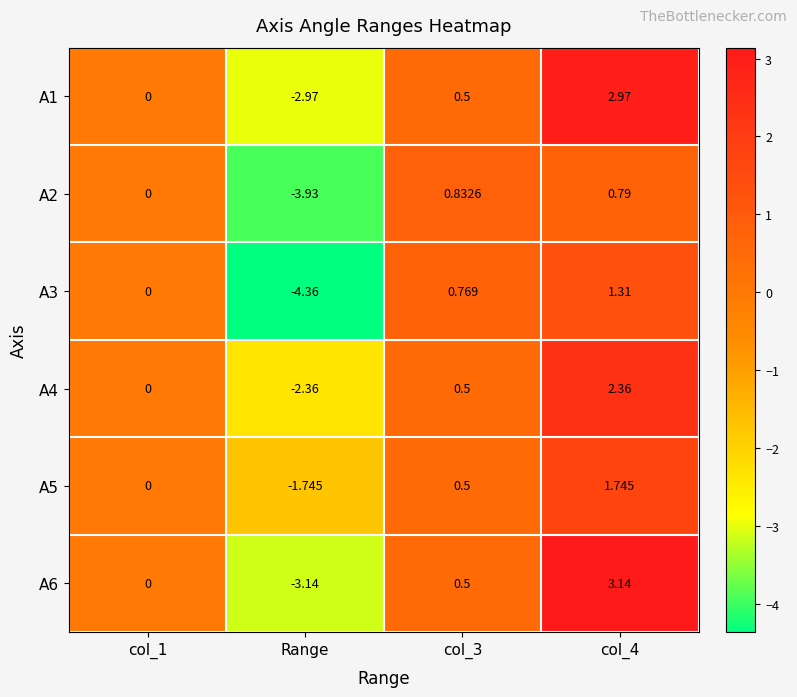

Is the value of A2 at Range greater than the value of A5 at col_1?

No